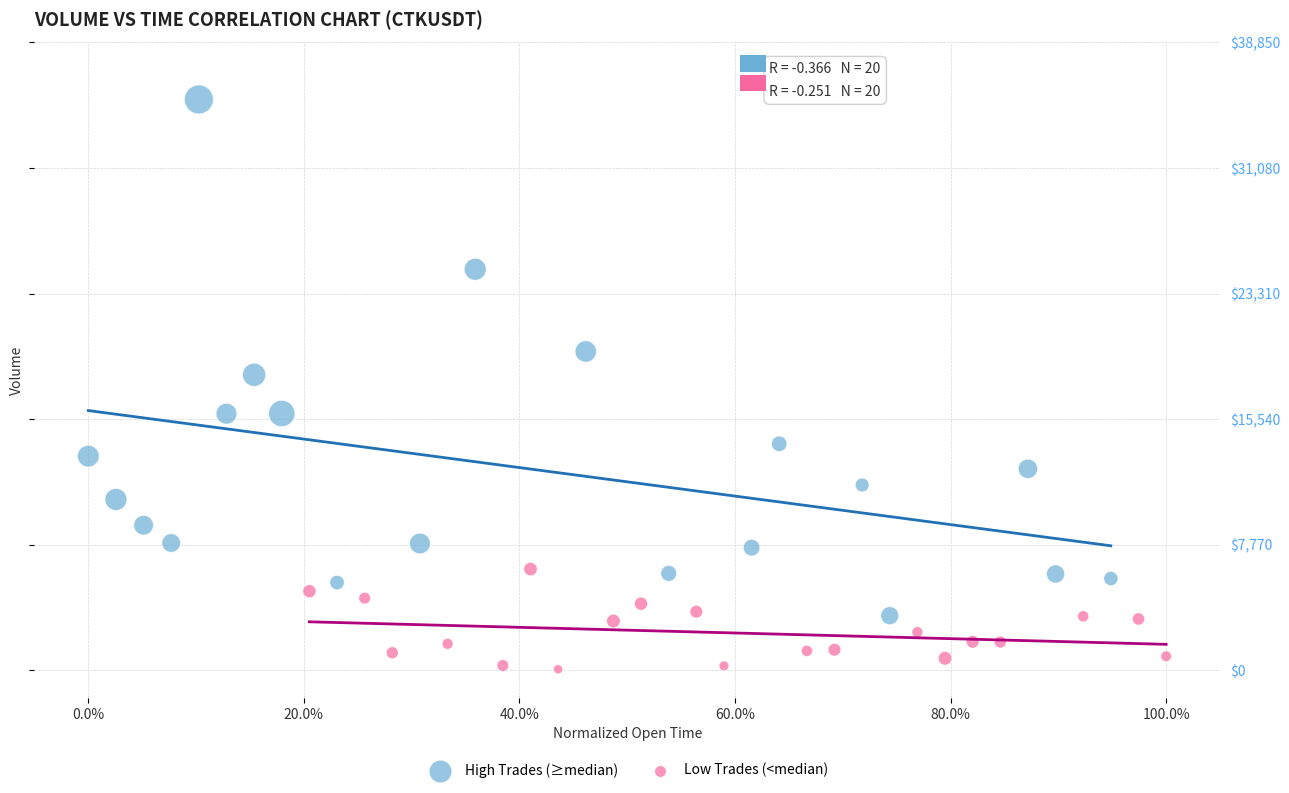

Which series contains the lowest Y value?

Low Trades (<median)